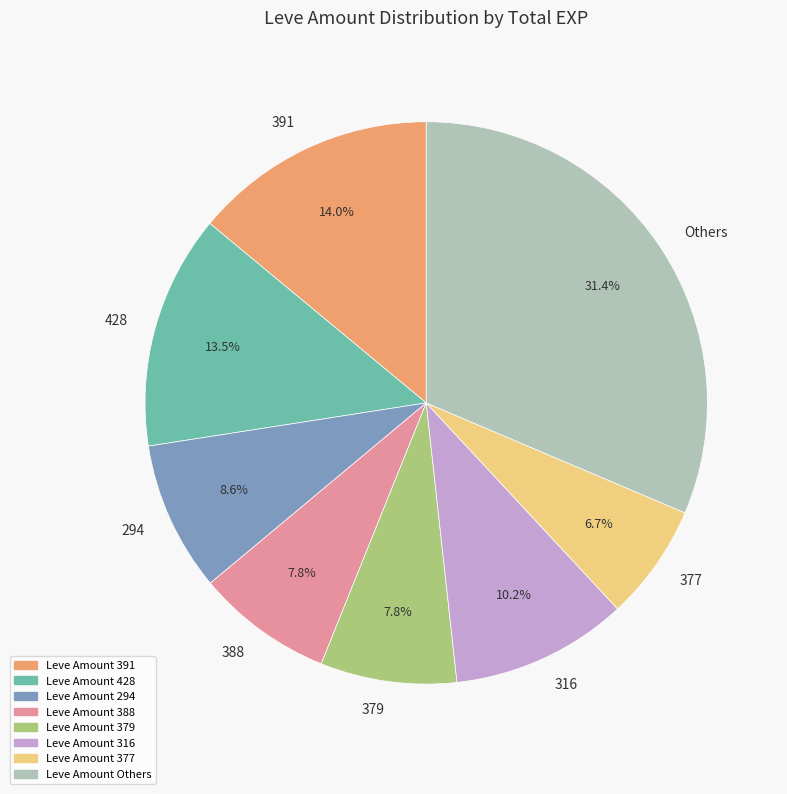

Which category has the biggest portion of the pie?

Others